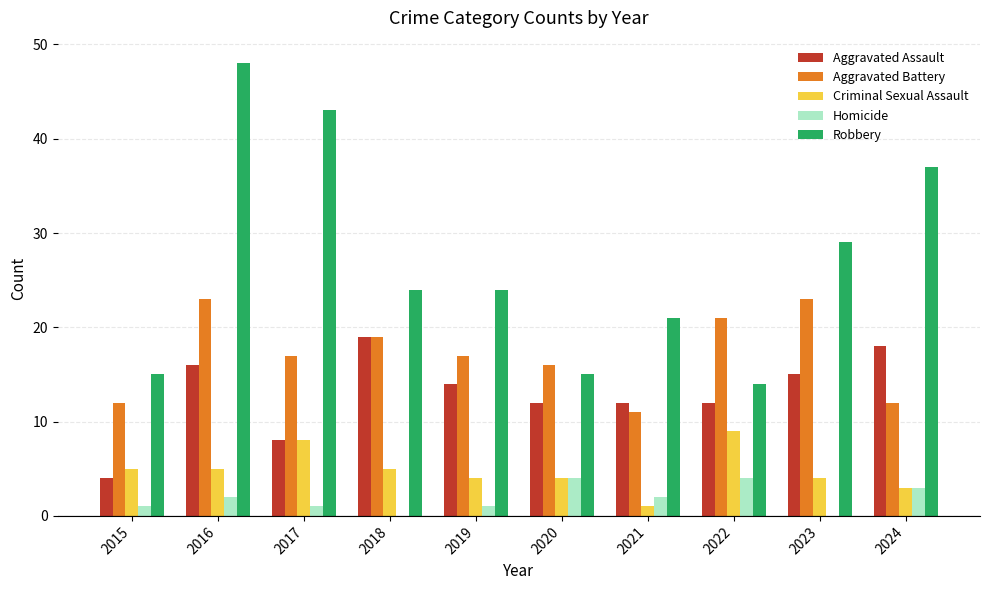

Reading left to right, what are all the values shown in this chart?

Aggravated Assault: 4	16	8	19	14	12	12	12	15	18
Aggravated Battery: 12	23	17	19	17	16	11	21	23	12
Criminal Sexual Assault: 5	5	8	5	4	4	1	9	4	3
Homicide: 1	2	1	0	1	4	2	4	0	3
Robbery: 15	48	43	24	24	15	21	14	29	37